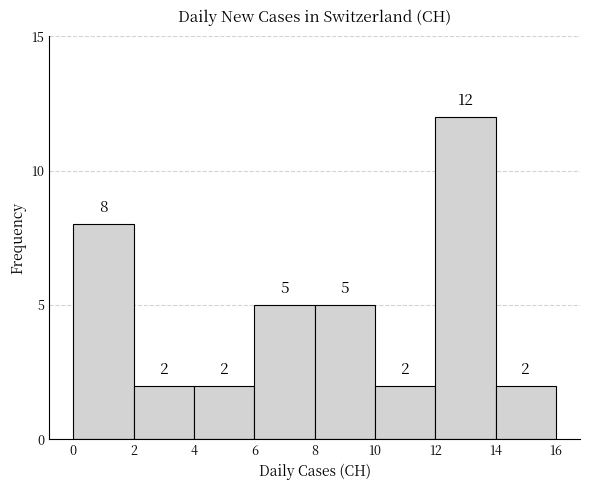

Reading left to right, transcribe this chart: for each bar, give the range it covers on the x-axis and its height.

0 to 2: 8
2 to 4: 2
4 to 6: 2
6 to 8: 5
8 to 10: 5
10 to 12: 2
12 to 14: 12
14 to 16: 2